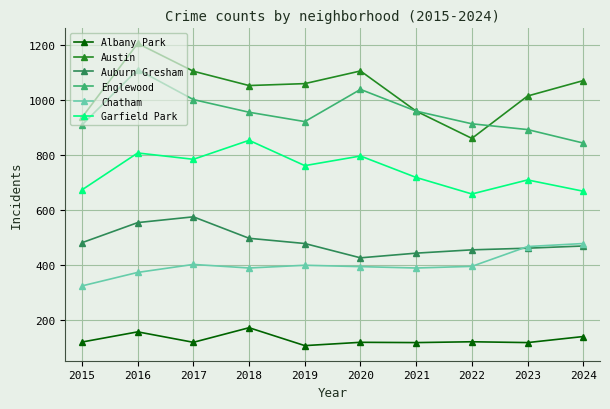

What is the total value across all series at 2019?

3719